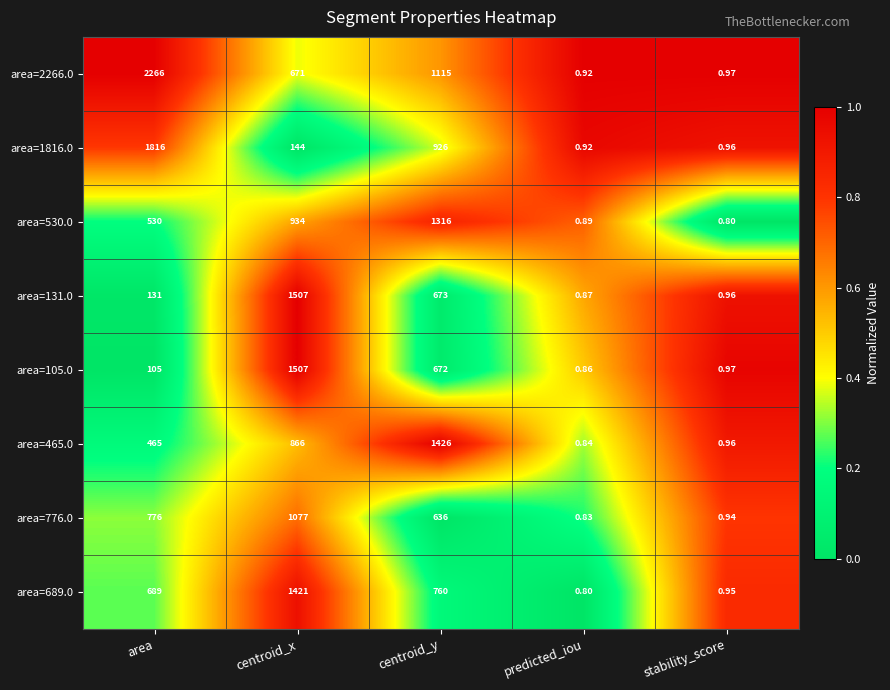

Between centroid_y and predicted_iou, which series saw the biggest shift?

area=465.0